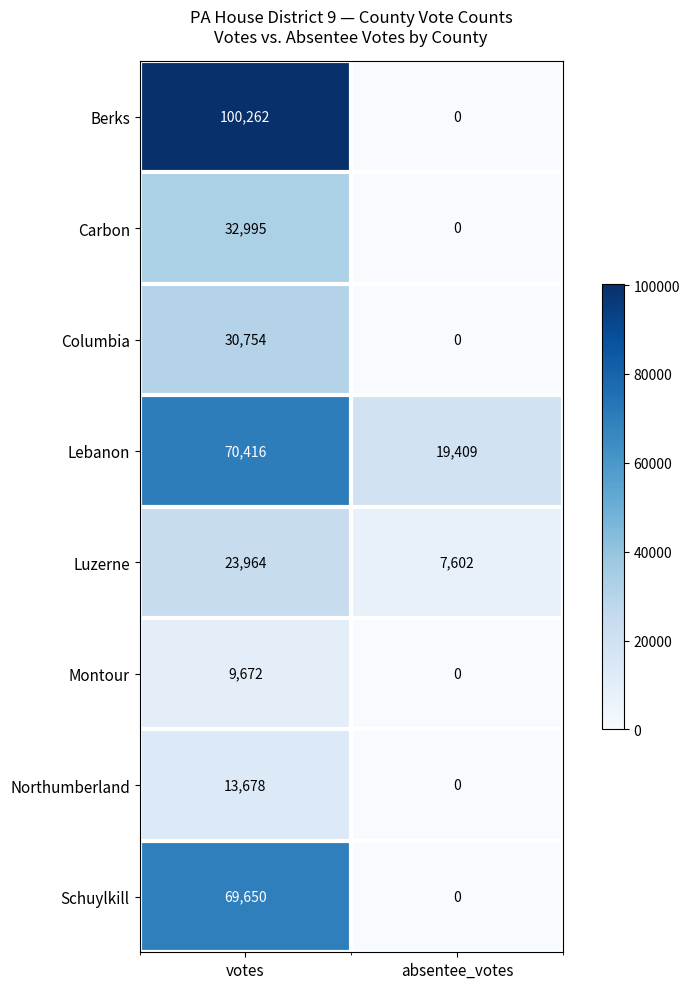

Is it true that Luzerne equals 7602 at absentee_votes?

True